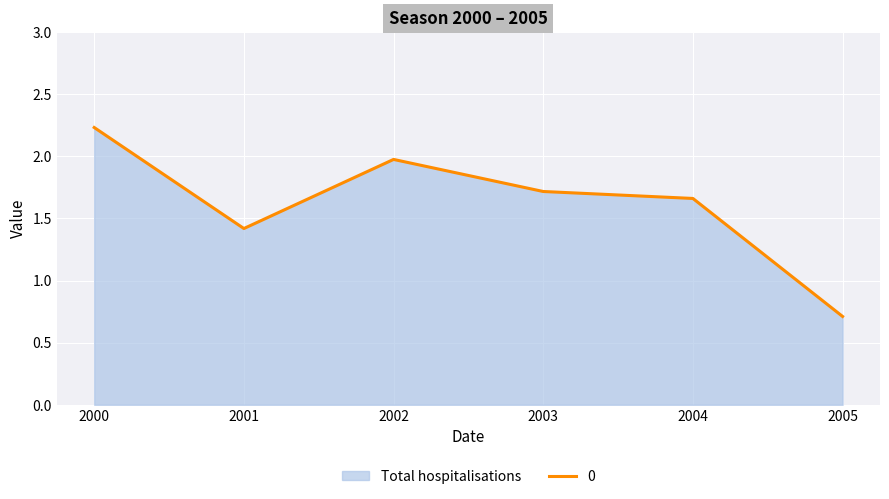

How many categories are shown in the chart?

6